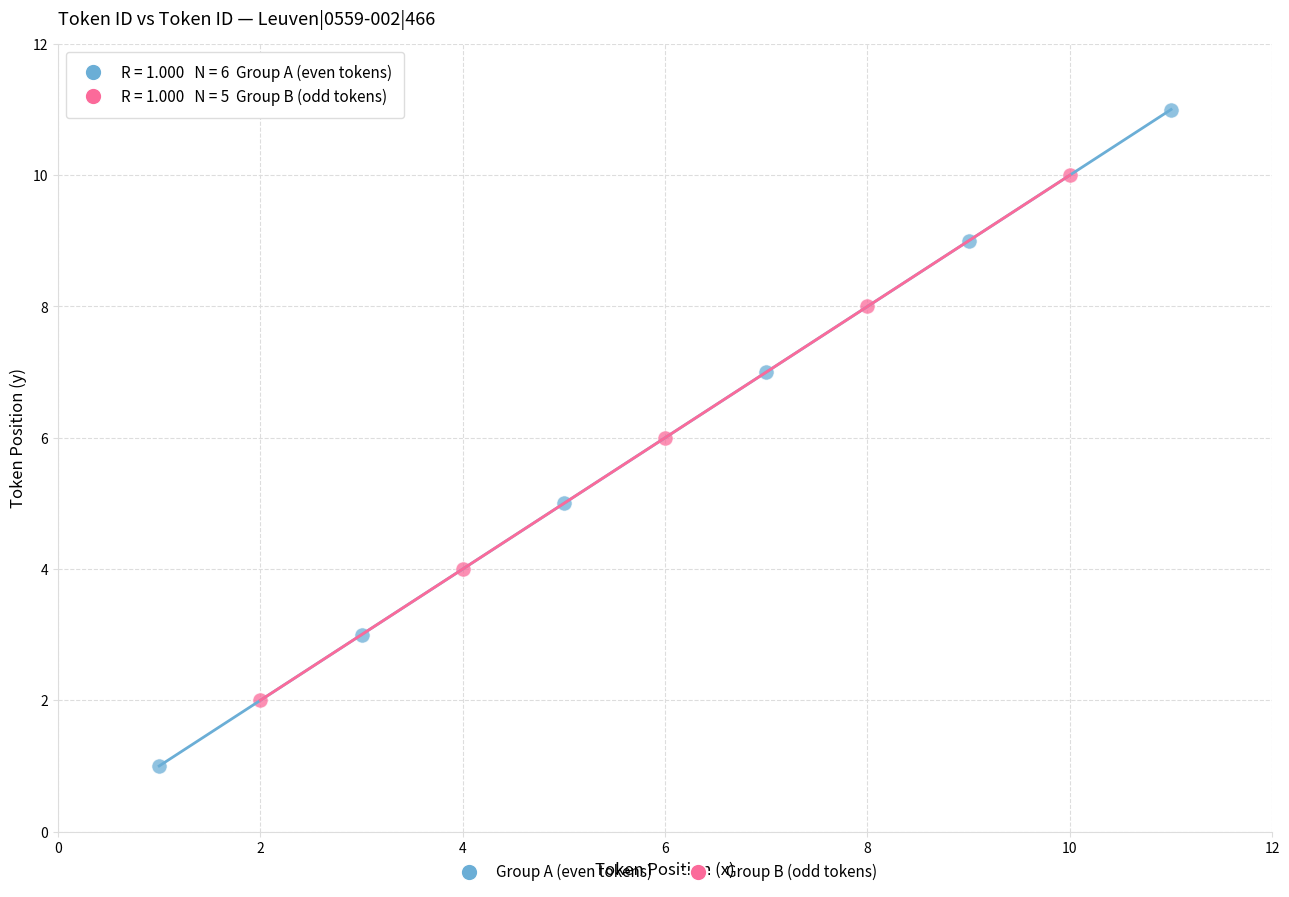

Which series contains the lowest Y value?

Group A (even tokens)